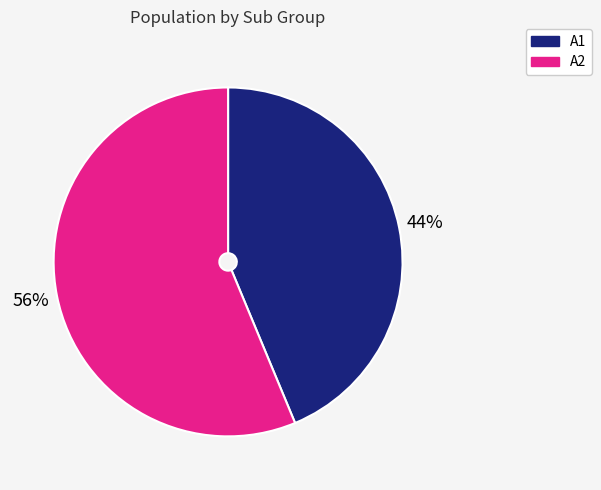

To the nearest percent, what is the average slice percentage?

50%